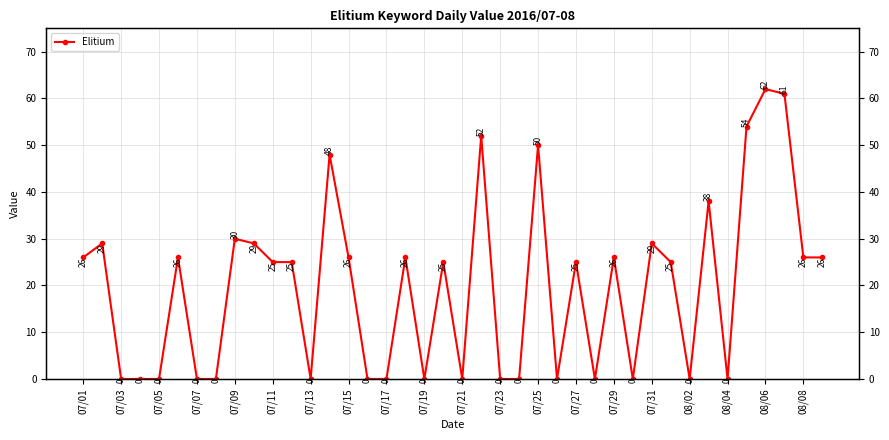

How many data points are above 25?

18